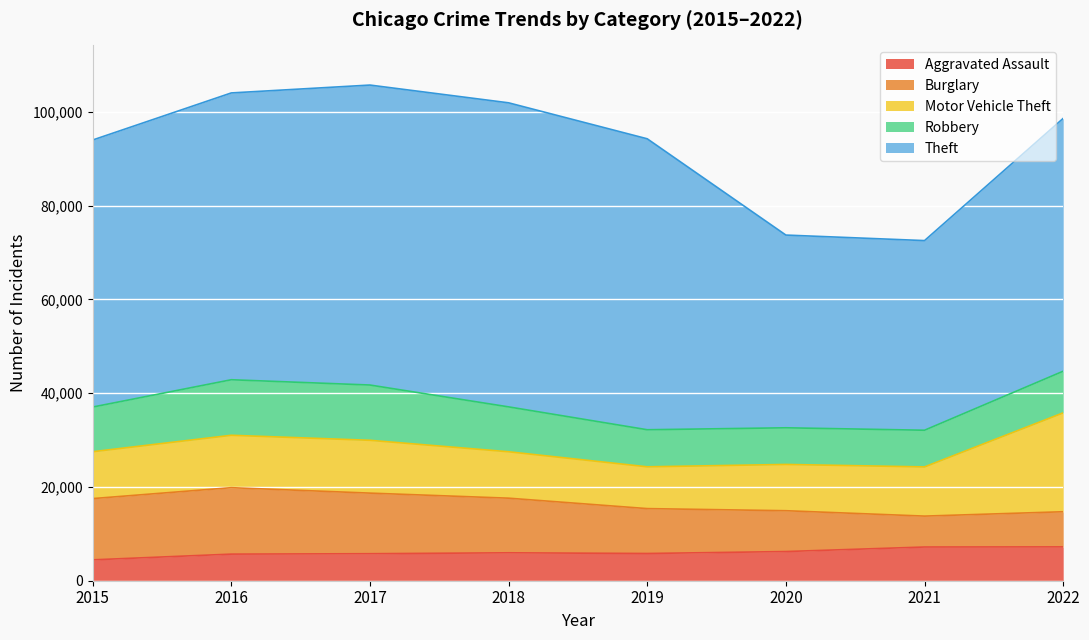

True or false: Theft and Robbery cross at least once.

False